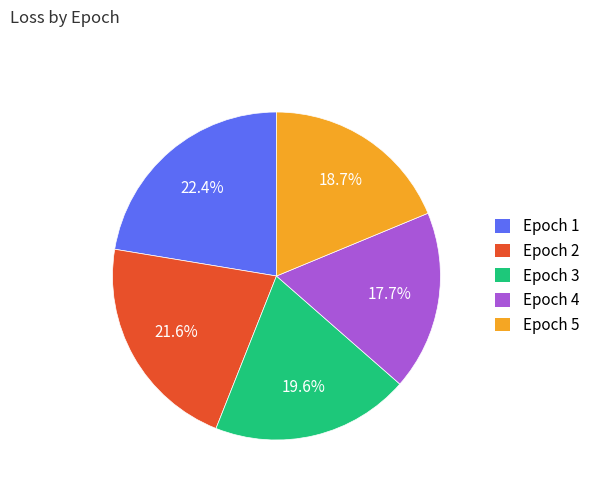

Rank the categories by value from highest to lowest.

Epoch 1, Epoch 2, Epoch 3, Epoch 5, Epoch 4